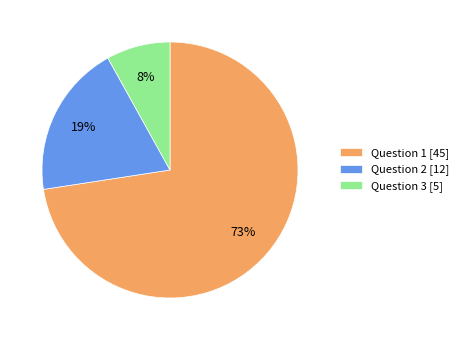

Is it true that Question 2 is 29% of the pie?

False